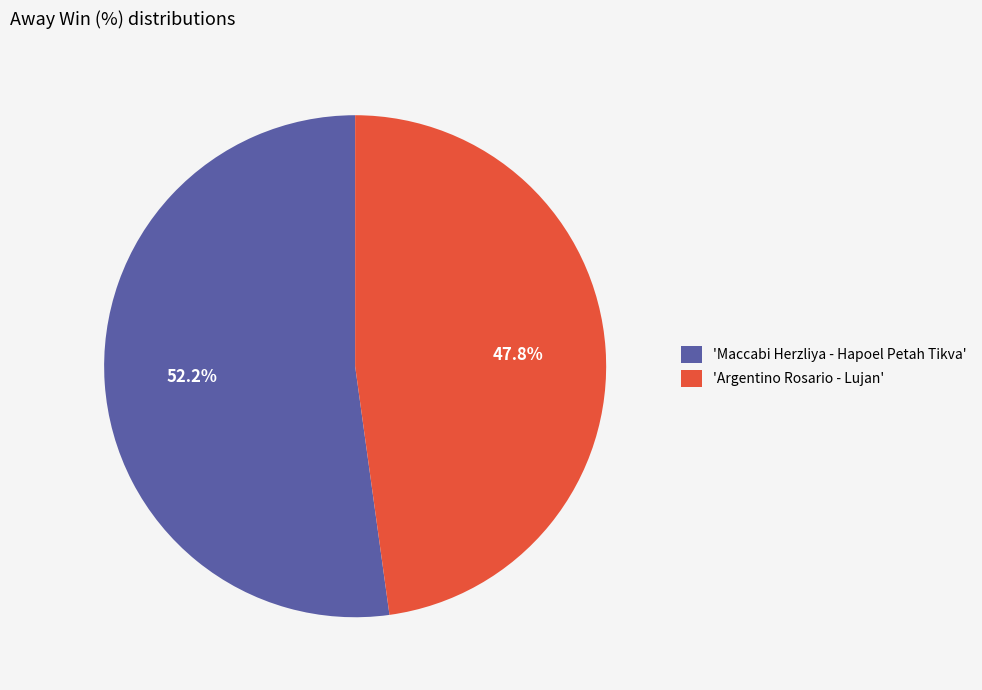

What is the ratio of the value at 'Maccabi Herzliya - Hapoel Petah Tikva' to the value at 'Argentino Rosario - Lujan'?

1.1